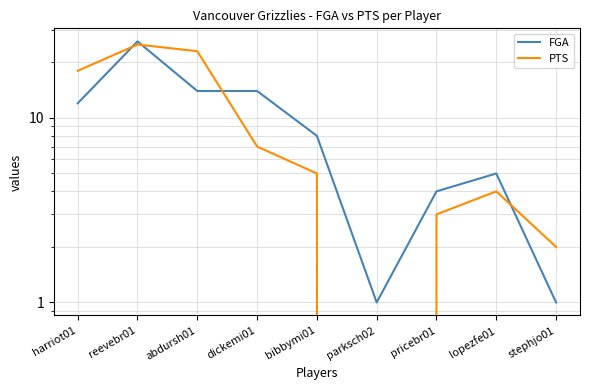

What are all the series names shown in the legend?

FGA, PTS